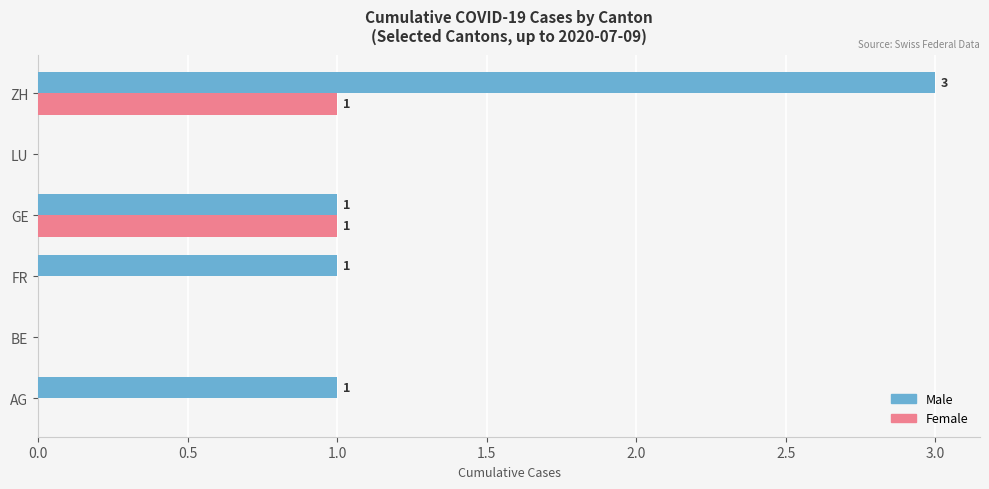

True or false: Male has a value of 0 at AG.

False